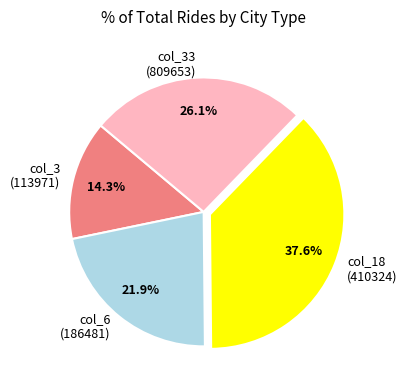

Rank the categories by value from lowest to highest.

col_3 (113971), col_6 (186481), col_33 (809653), col_18 (410324)